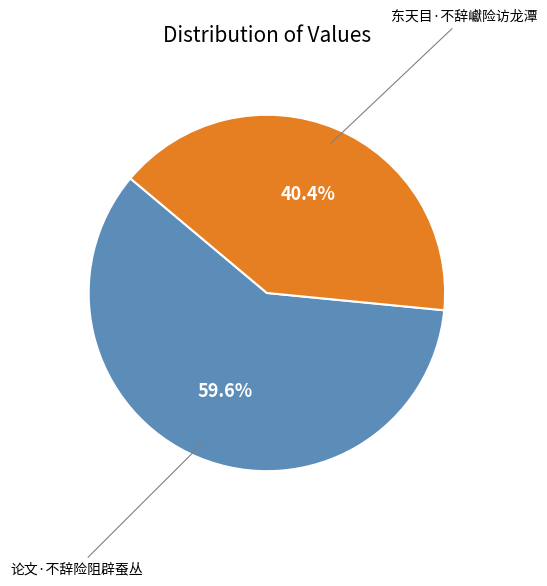

Does any single category account for the majority?

Yes